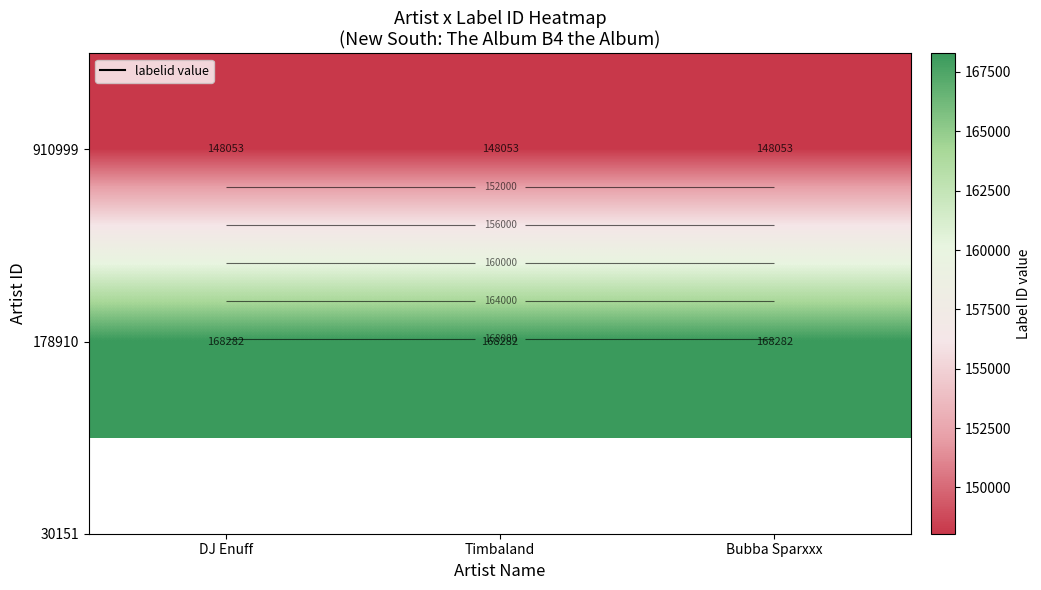

What is the greatest value displayed?

168282